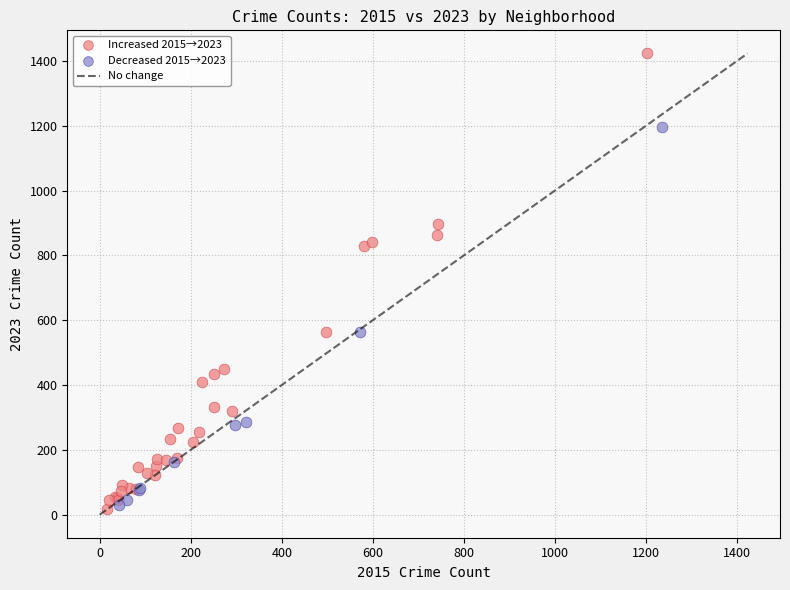

Which series contains the highest Y value?

Increased 2015→2023